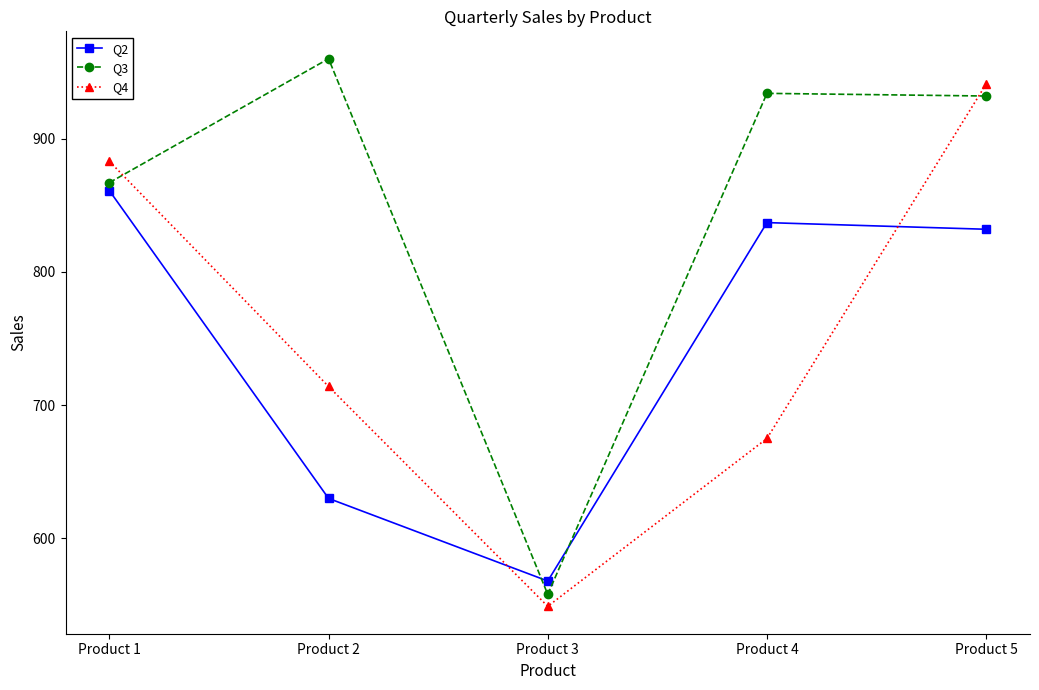

Reading left to right, extract all data points from this chart.

Q2: 861	630	568	837	832
Q3: 867	960	558	934	932
Q4: 883	714	549	675	941